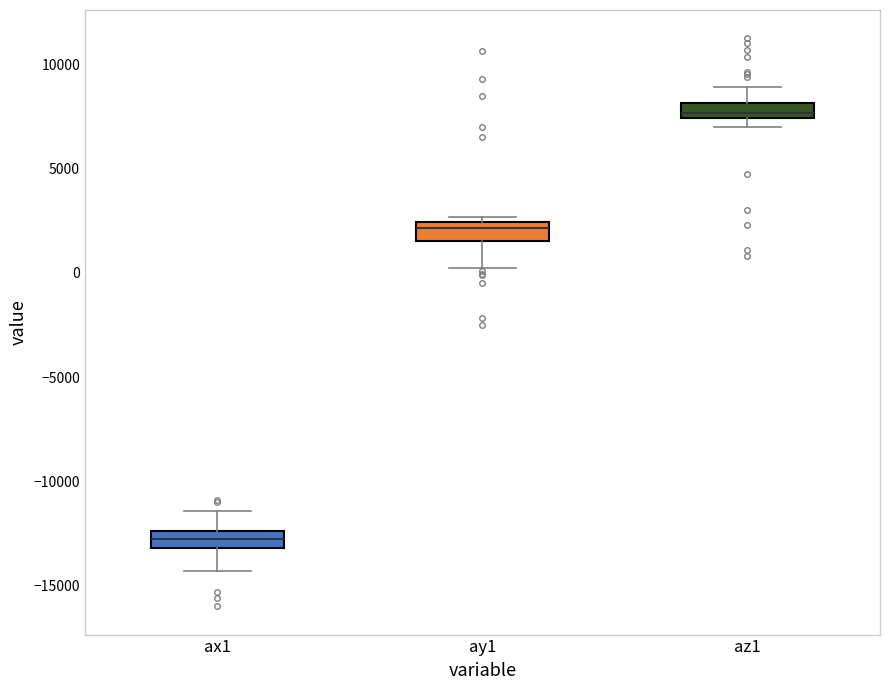

Which box has the lowest median line?

ax1